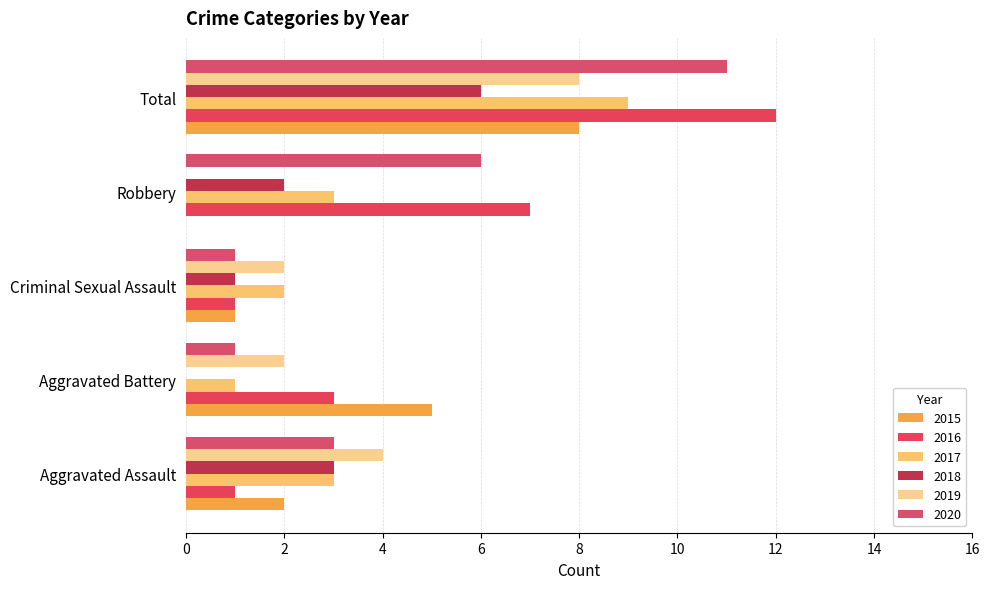

What is the total value across all series at Aggravated Battery?

12